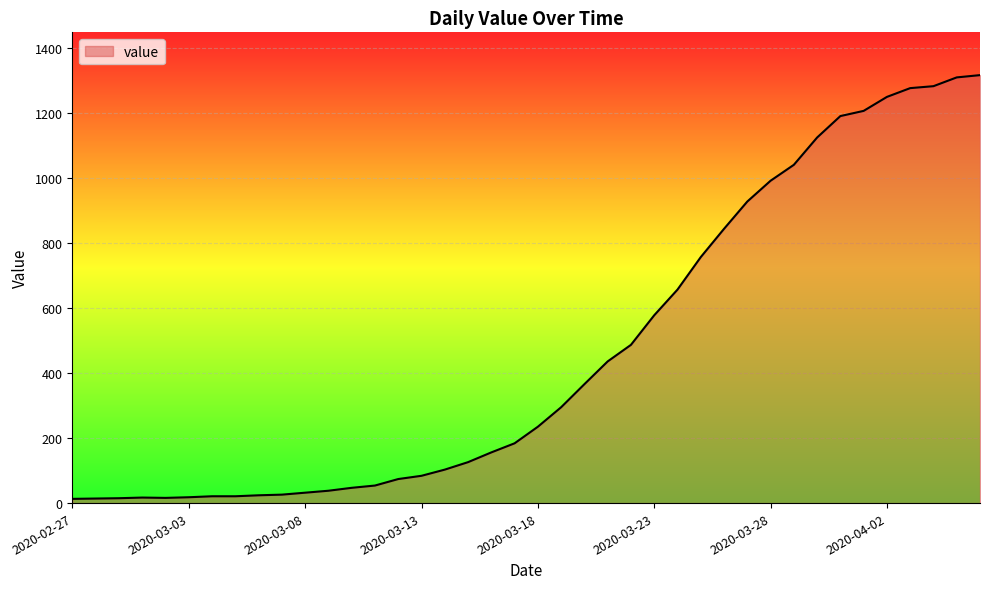

What is the difference between the maximum and minimum values?

1304